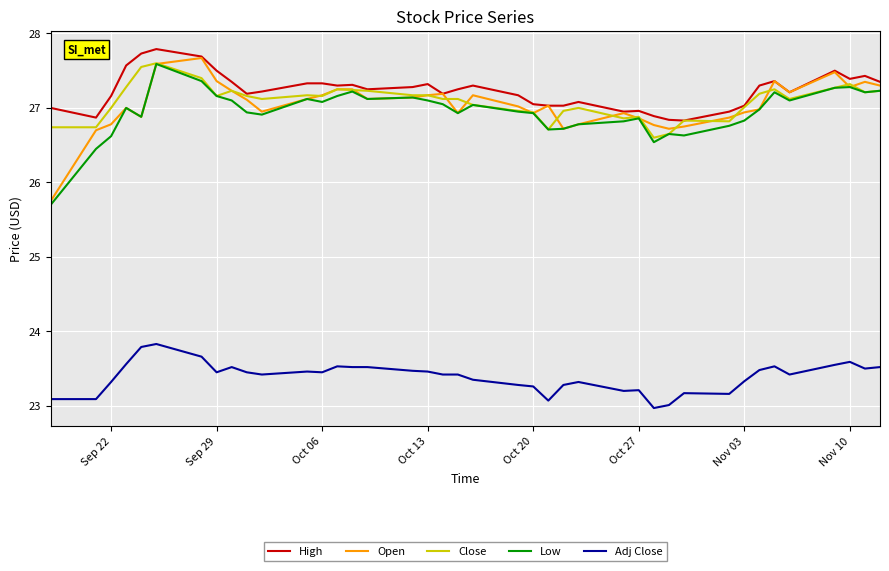

In Low, how many points are higher than both neighbors (excluding endpoints)?

10